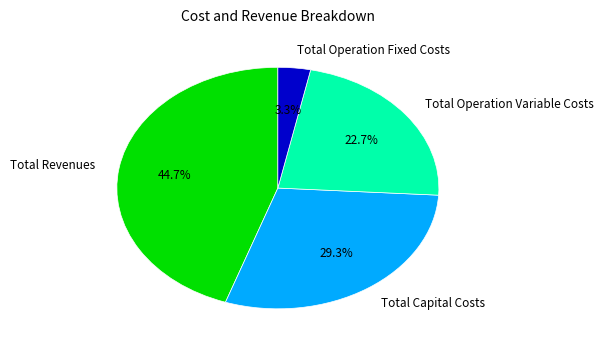

Which has a higher value, Total Operation Fixed Costs or Total Capital Costs?

Total Capital Costs